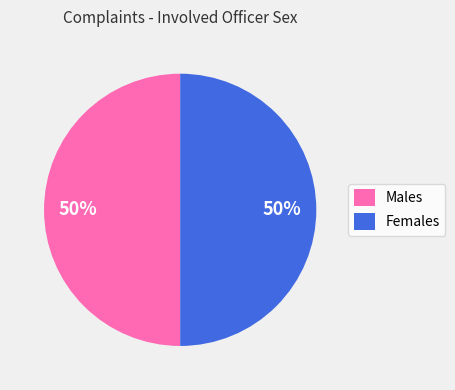

What is the ratio of the value at Males to the value at Females?

1.0